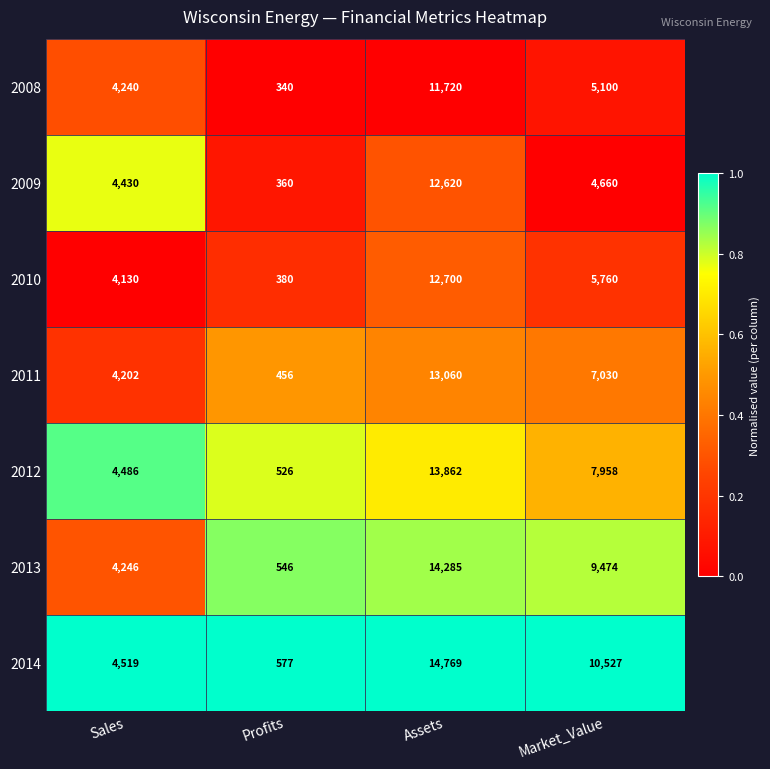

What is the total value across all series at Profits?

3185